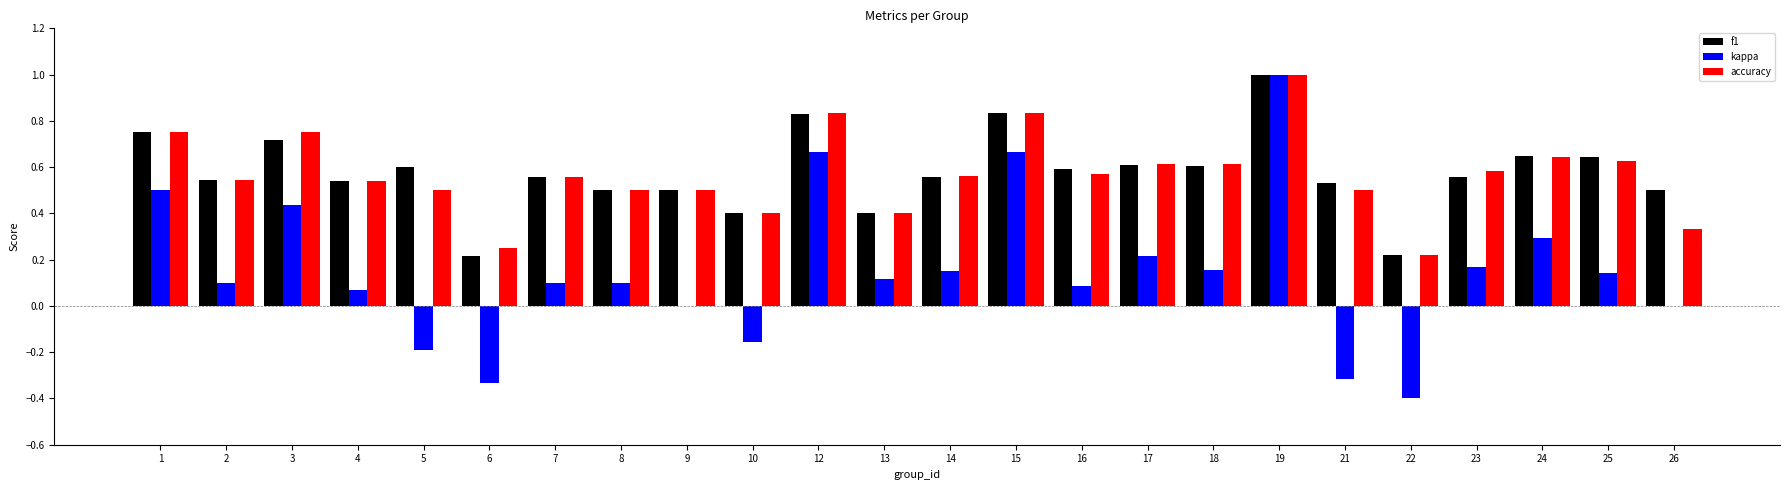

Which series changed the most between 2 and 3?

kappa